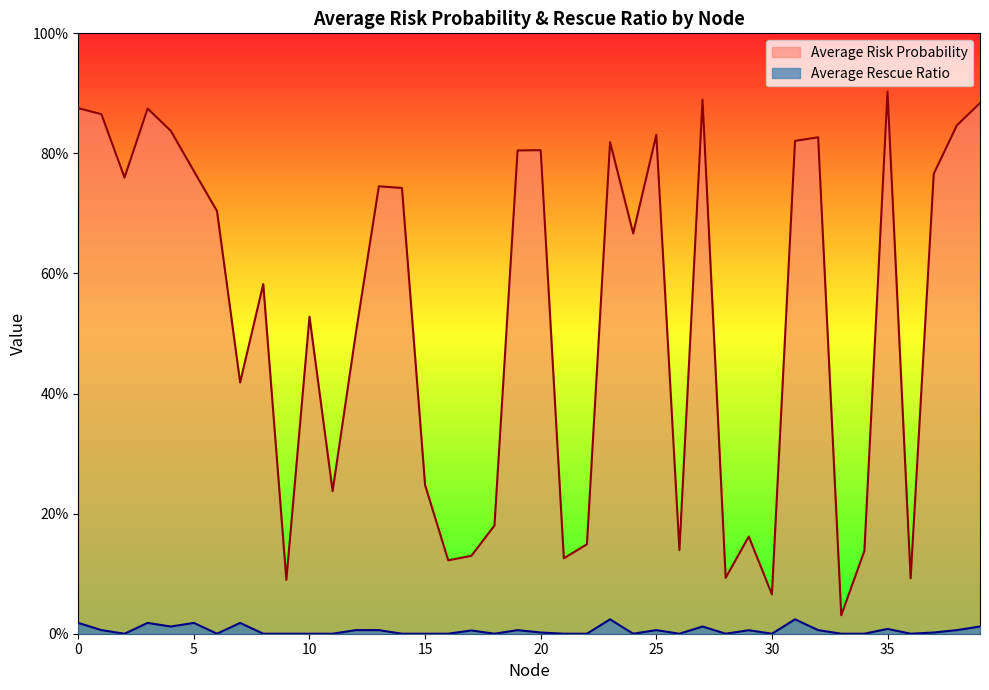

Reading left to right, list all the values displayed in this chart.

Average Risk Probability: 0=0.9	1=0.9	2=0.8	3=0.9	4=0.8	5=0.8	6=0.7	7=0.4	8=0.6	9=0.1	10=0.5	11=0.2	12=0.5	13=0.7	14=0.7	15=0.2	16=0.1	17=0.1	18=0.2	19=0.8	20=0.8	21=0.1	22=0.1	23=0.8	24=0.7	25=0.8	26=0.1	27=0.9	28=0.1	29=0.2	30=0.1	31=0.8	32=0.8	33=0.0	34=0.1	35=0.9	36=0.1	37=0.8	38=0.8	39=0.9
Average Rescue Ratio: 0=0.0	1=0.0	2=0.0	3=0.0	4=0.0	5=0.0	6=0.0	7=0.0	8=0.0	9=0.0	10=0.0	11=0.0	12=0.0	13=0.0	14=0.0	15=0.0	16=0.0	17=0.0	18=0.0	19=0.0	20=0.0	21=0.0	22=0.0	23=0.0	24=0.0	25=0.0	26=0.0	27=0.0	28=0.0	29=0.0	30=0.0	31=0.0	32=0.0	33=0.0	34=0.0	35=0.0	36=0.0	37=0.0	38=0.0	39=0.0